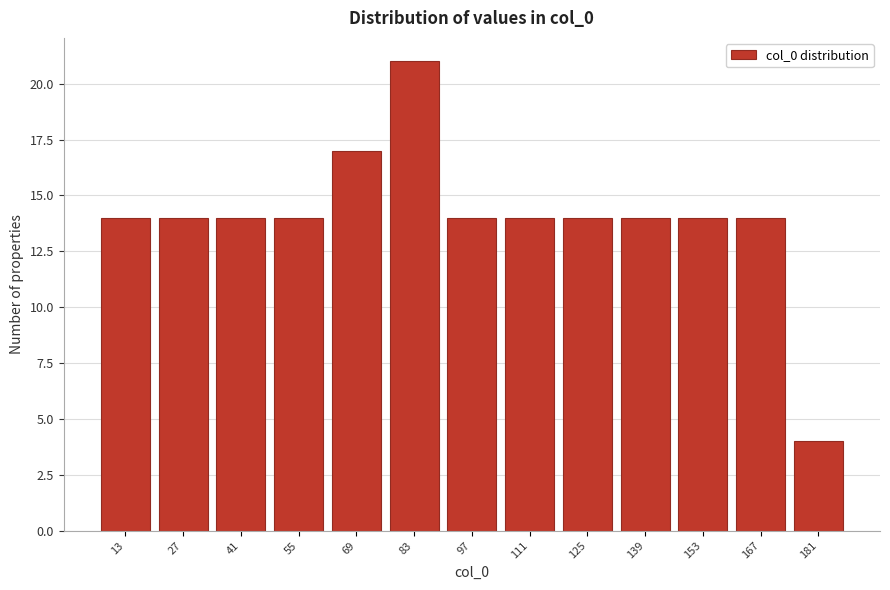

Reading left to right, transcribe all the data shown in this chart.

13=14	27=14	41=14	55=14	69=17	83=21	97=14	111=14	125=14	139=14	153=14	167=14	181=4